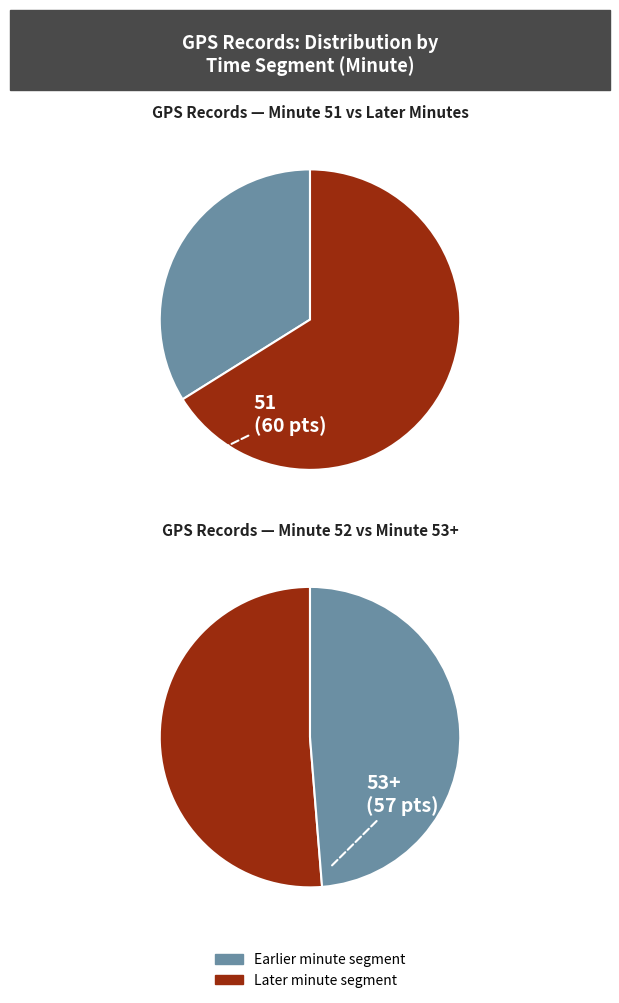

How many slices are in this pie chart?

4